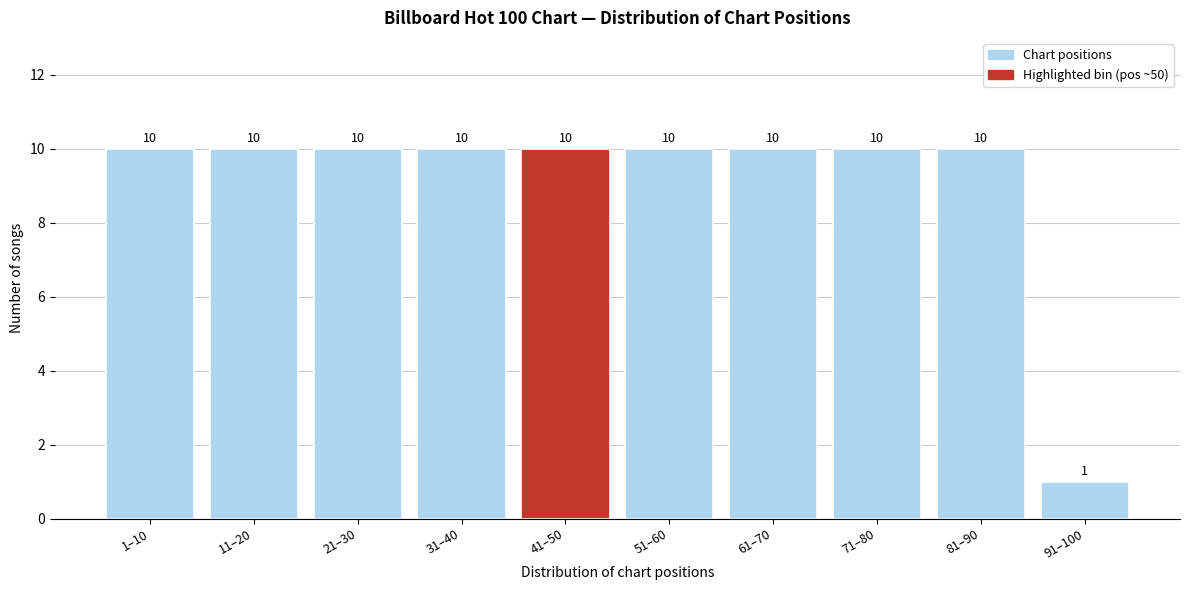

Reading left to right, transcribe all the data shown in this chart.

10	10	10	10	10	10	10	10	10	1